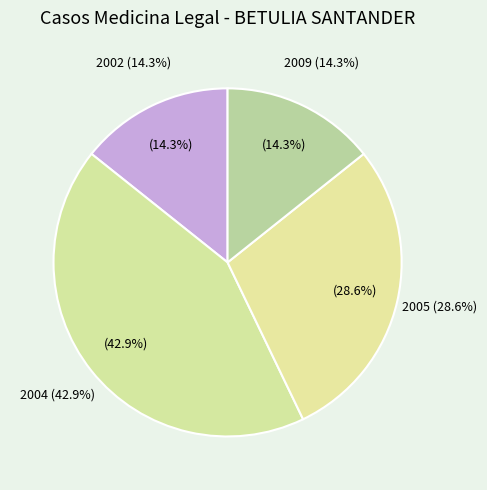

To the nearest percent, what percentage of the pie is 2005?

29%